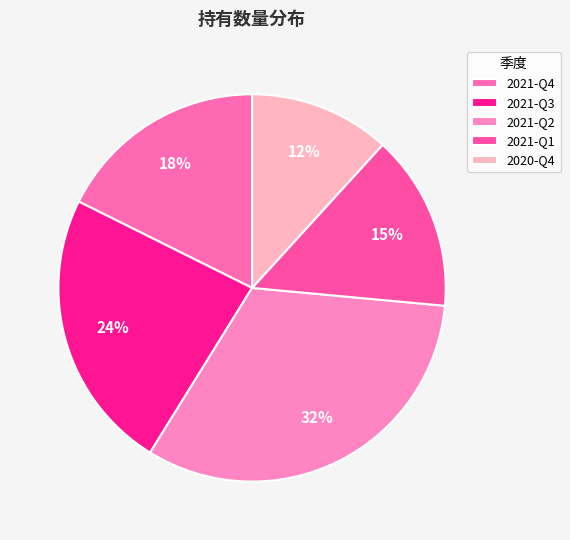

To the nearest percent, what portion does 2021-Q1 represent?

15%